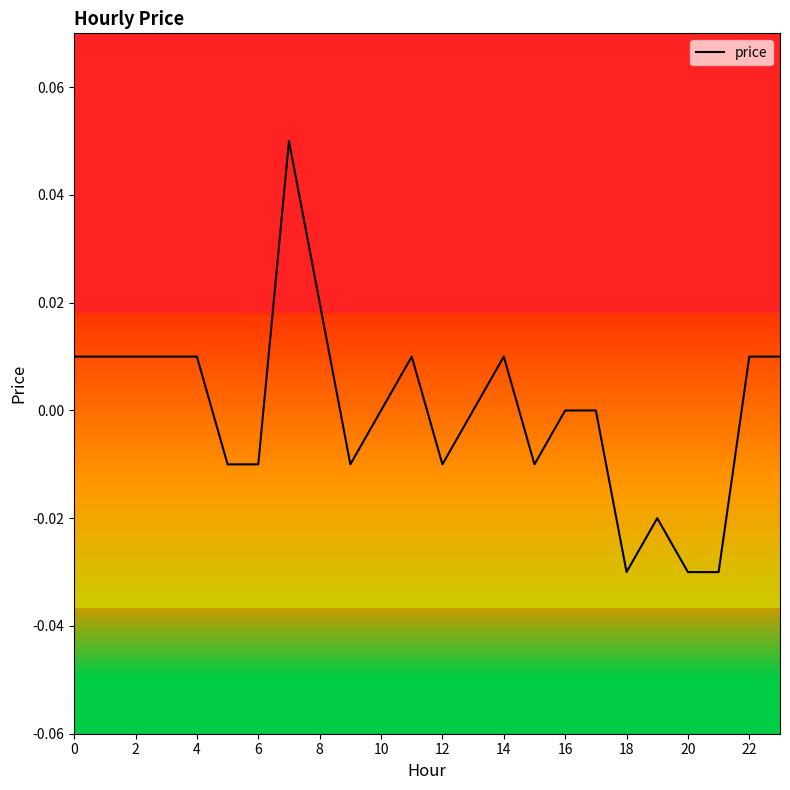

The value at 12 is -0.0. True or false?

True